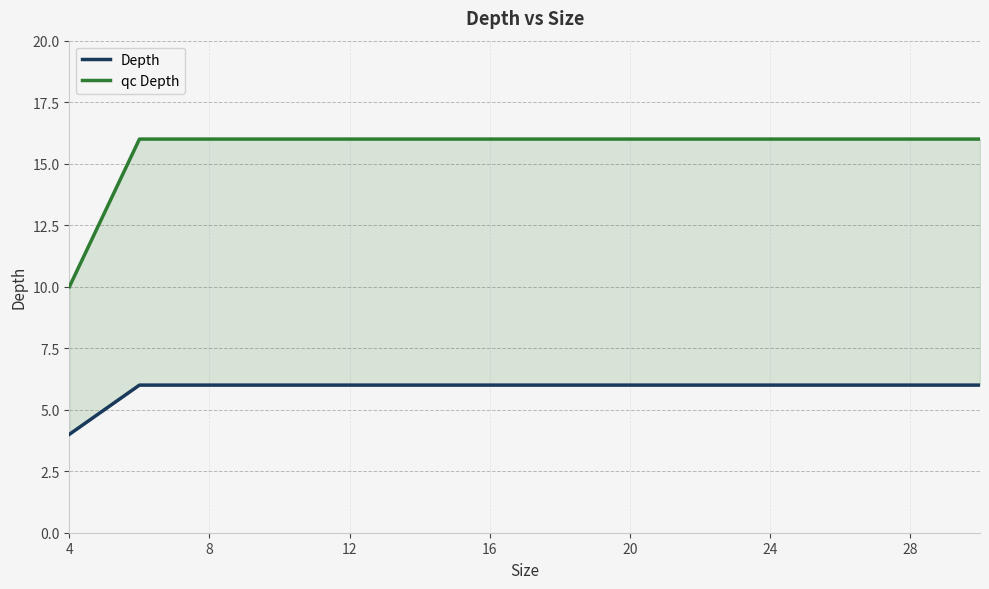

True or false: qc Depth has a value of 16 at 12.

True